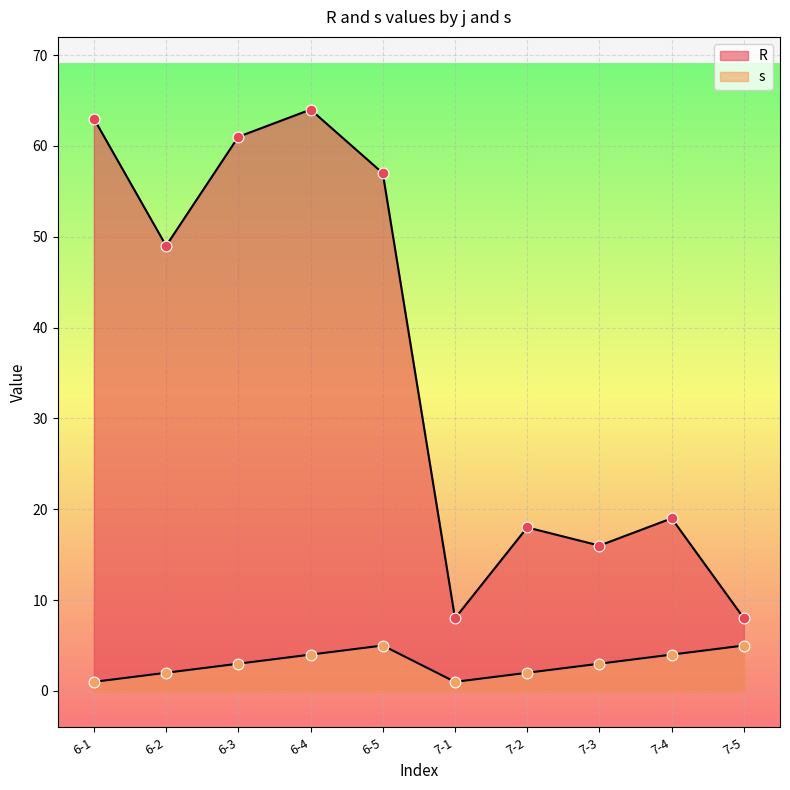

Which series has the widest spread of Y values?

R